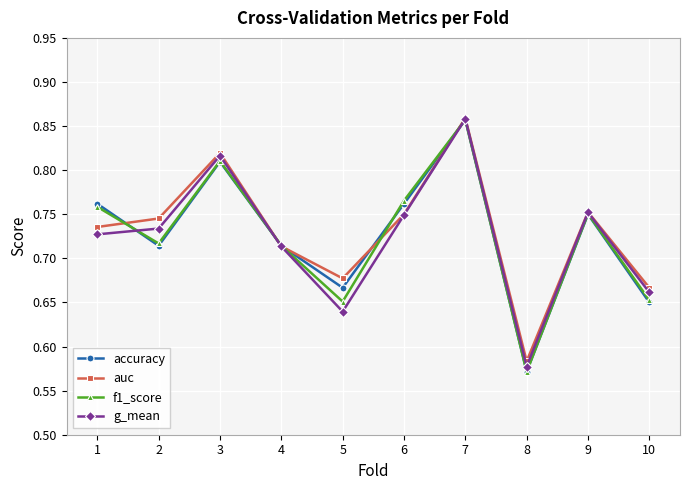

Between which two adjacent categories do accuracy and auc first intersect?

1 and 2